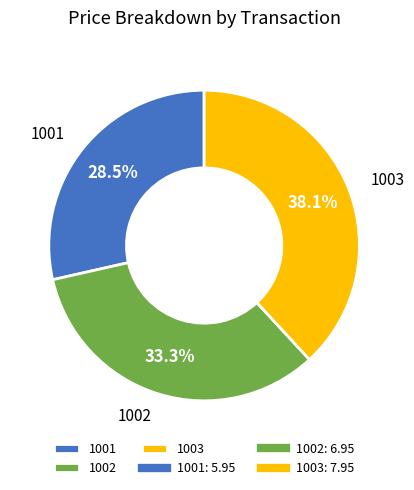

To the nearest percent, what is the combined percentage of 1002 and 1001?

62%